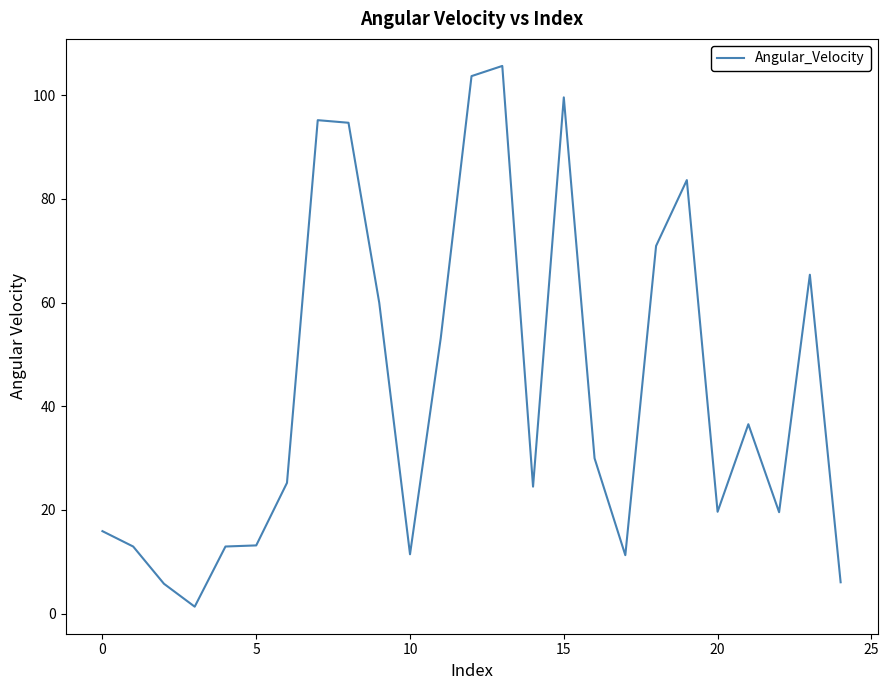

What is the difference between the maximum and minimum values?

104.3